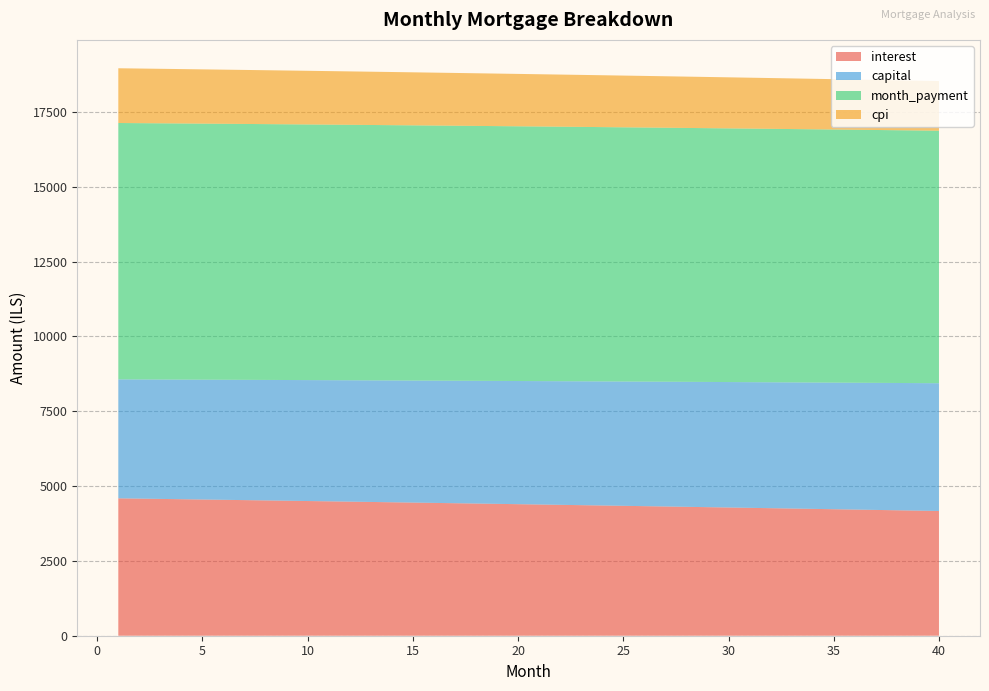

Reading right to left, extract all data points from this chart.

interest: 4168.5	4180.4	4192.3	4204.0	4215.8	4227.5	4239.1	4250.6	4262.1	4273.6	4285.0	4296.3	4307.6	4318.8	4330.0	4341.1	4352.2	4363.2	4374.1	4385.0	4395.9	4406.7	4417.4	4428.1	4438.7	4449.3	4459.8	4470.3	4480.7	4491.0	4501.3	4511.6	4521.8	4531.9	4542.0	4552.1	4562.1	4572.0	4581.9	4591.7
capital: 4269.9	4262.1	4254.3	4246.5	4238.7	4231.0	4223.2	4215.5	4207.8	4200.1	4192.4	4184.7	4177.1	4169.4	4161.8	4154.2	4146.6	4139.0	4131.4	4123.9	4116.3	4108.8	4101.3	4093.8	4086.3	4078.8	4071.3	4063.9	4056.4	4049.0	4041.6	4034.2	4026.8	4019.5	4012.1	4004.8	3997.4	3990.1	3982.8	3975.5
month_payment: 8438.4	8442.5	8446.5	8450.6	8454.5	8458.4	8462.3	8466.2	8469.9	8473.7	8477.4	8481.1	8484.7	8488.3	8491.8	8495.3	8498.8	8502.2	8505.6	8508.9	8512.2	8515.5	8518.7	8521.8	8525.0	8528.1	8531.1	8534.1	8537.1	8540.1	8542.9	8545.8	8548.6	8551.4	8554.1	8556.8	8559.5	8562.1	8564.7	8567.3
cpi: 1659.6	1664.3	1669.1	1673.8	1678.5	1683.2	1687.9	1692.5	1697.1	1701.7	1706.3	1710.9	1715.4	1719.9	1724.4	1728.8	1733.3	1737.7	1742.1	1746.5	1750.8	1755.1	1759.4	1763.7	1768.0	1772.2	1776.5	1780.7	1784.8	1789.0	1793.1	1797.2	1801.3	1805.4	1809.5	1813.5	1817.5	1821.5	1825.5	1829.4